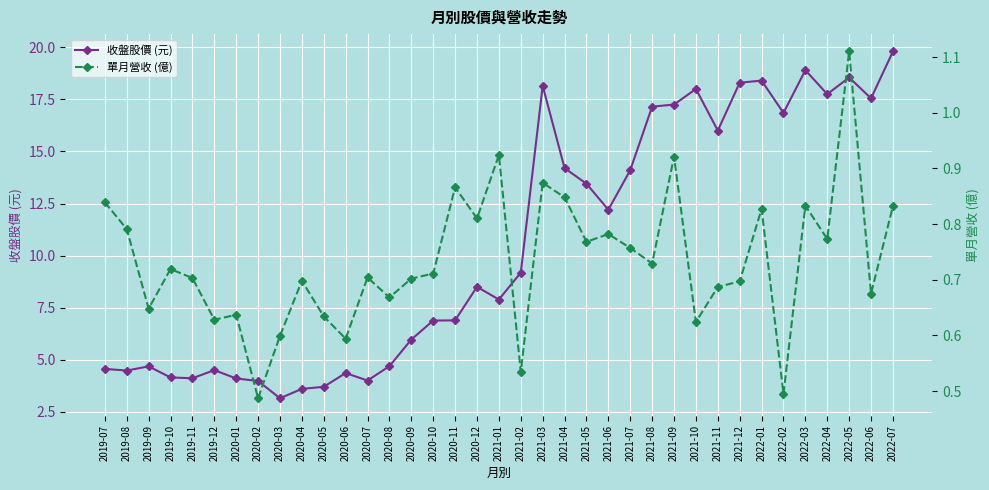

What is the label of the 36th point from the right?

2019-08